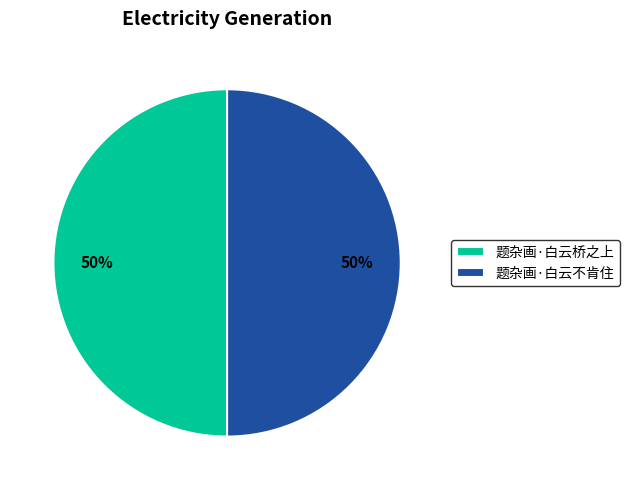

What is the ratio of the value at 题杂画·白云不肯住 to the value at 题杂画·白云桥之上?

1.0